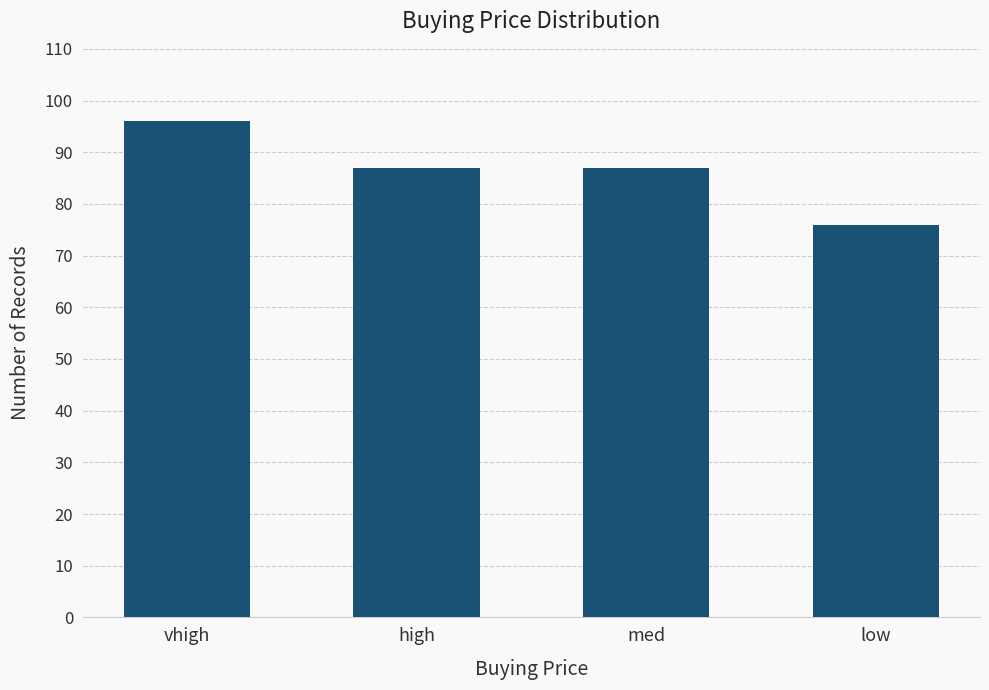

The value at low is 25. True or false?

False